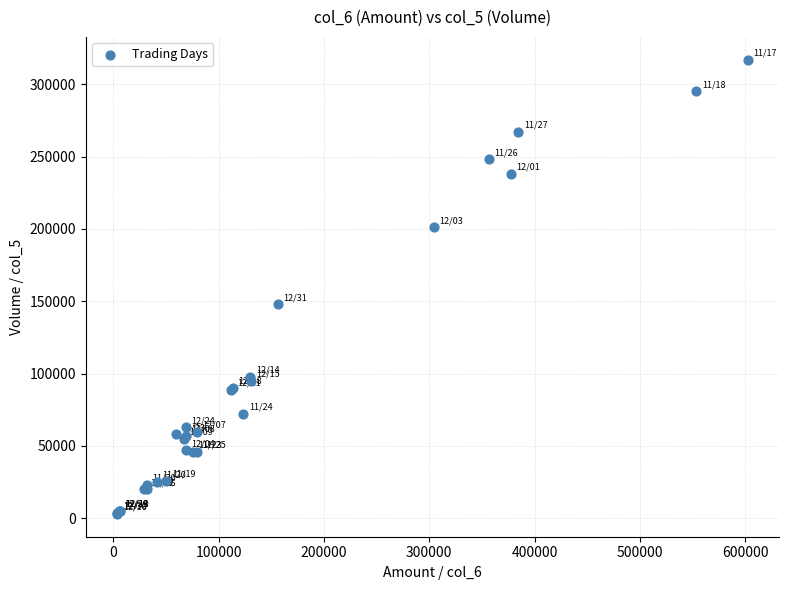

What Y value in the scatter plot is closest to 160000?

148000